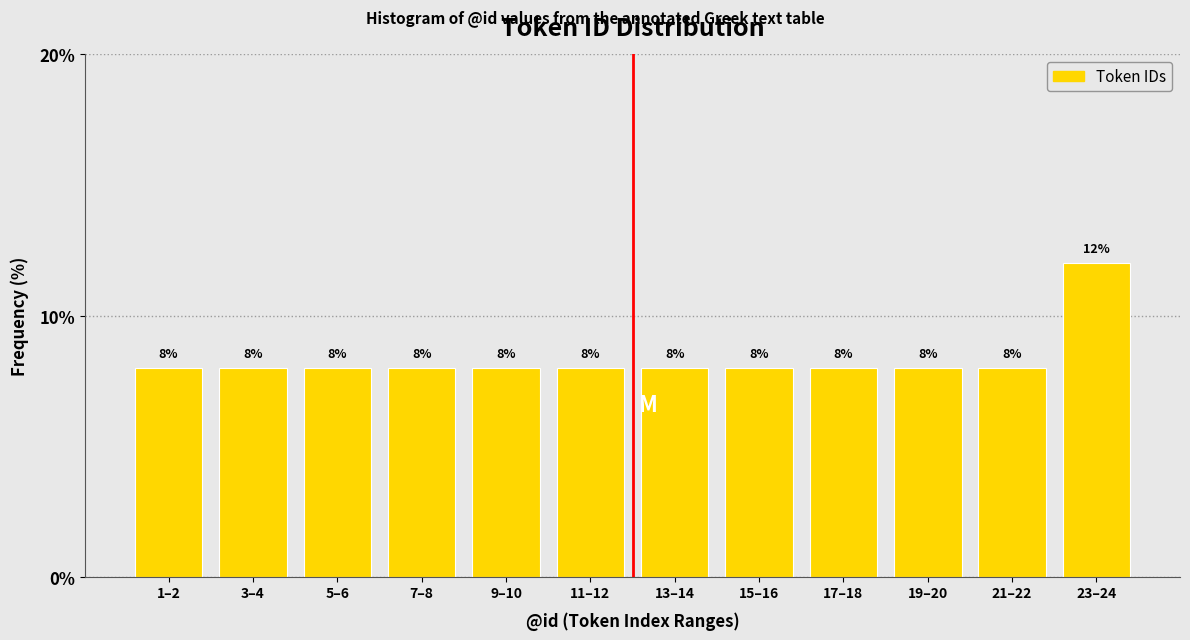

Reading right to left, extract all data points from this chart.

23–24=12	21–22=8	19–20=8	17–18=8	15–16=8	13–14=8	11–12=8	9–10=8	7–8=8	5–6=8	3–4=8	1–2=8